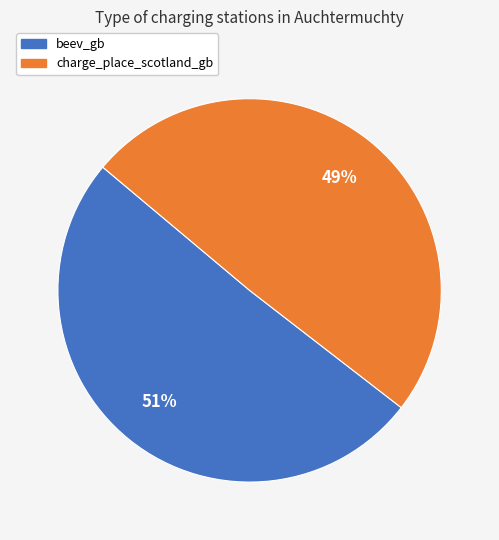

Combined, do beev_gb and charge_place_scotland_gb account for over 50%?

Yes